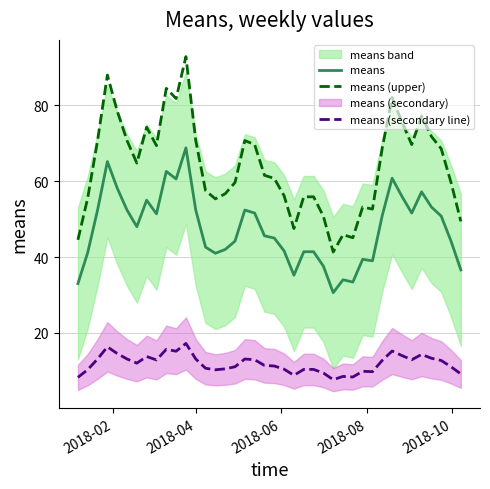

What is the difference between the maximum and minimum values in the means series?

38.2